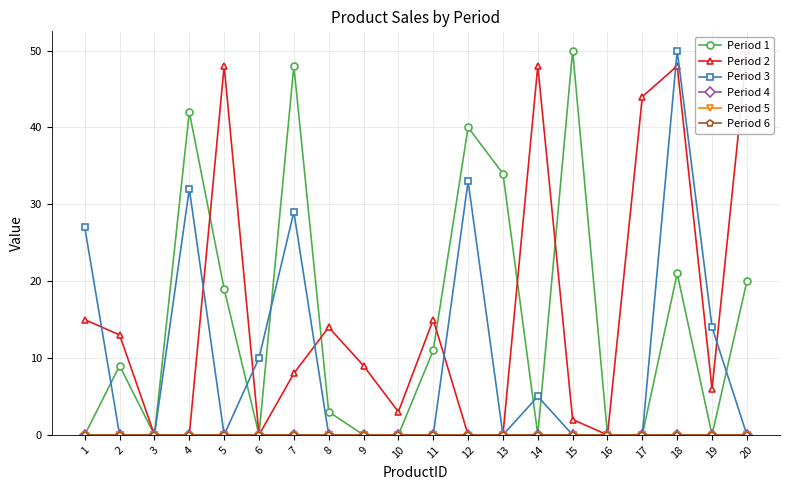

Does the chart display data point markers on the line(s)?

Yes